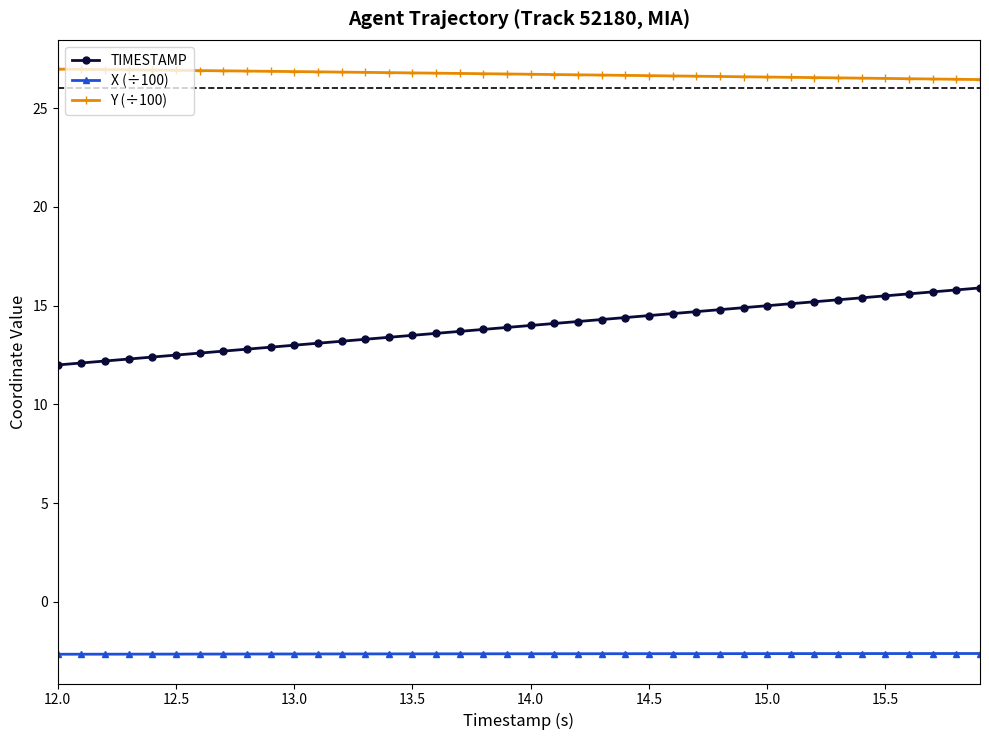

Which series has the largest total across all categories?

Y (÷100)